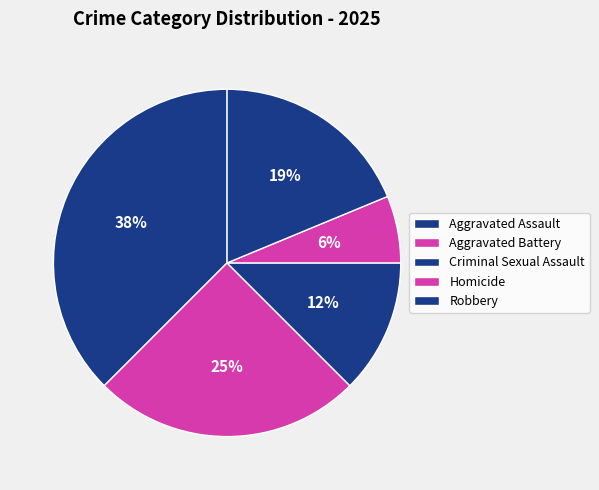

How many slices are in this pie chart?

5